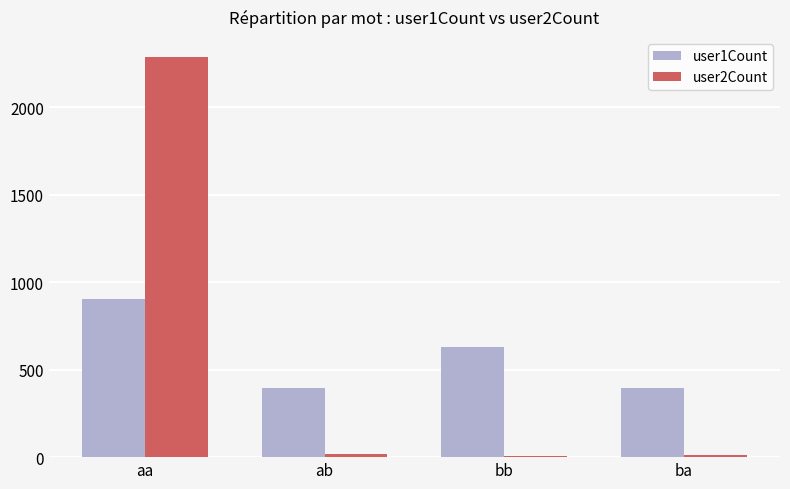

Count the number of categories in the chart.

4